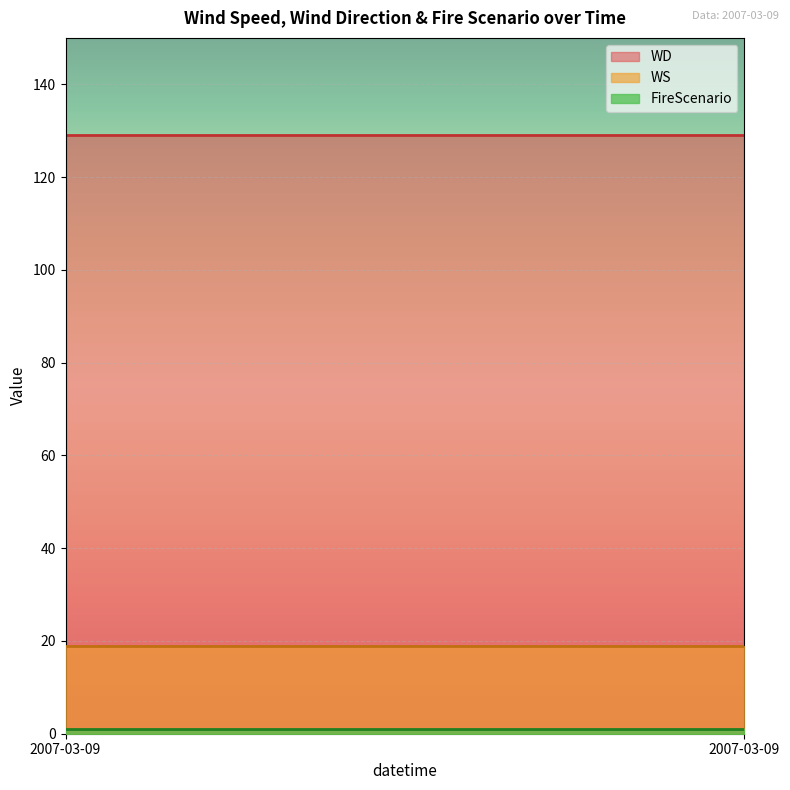

At which category is the sum across all series the highest?

2007-03-09